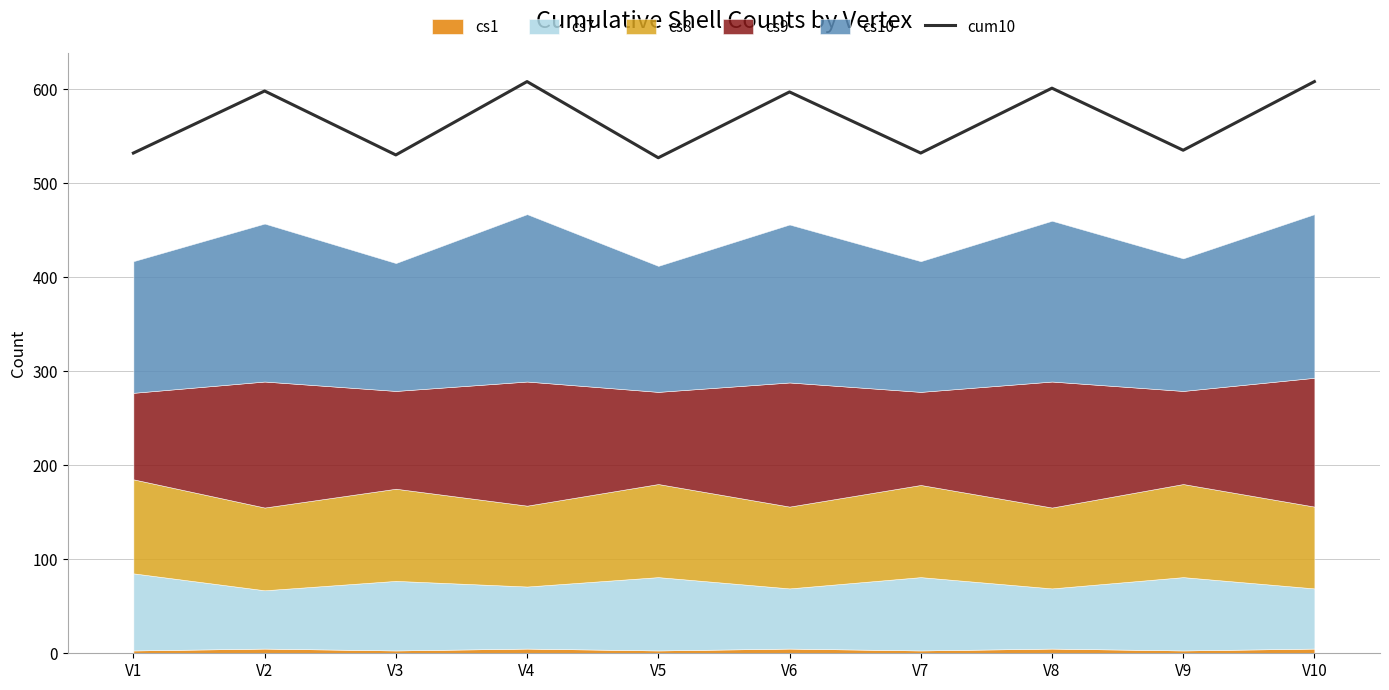

What is the value of the 4th point from the left?

608